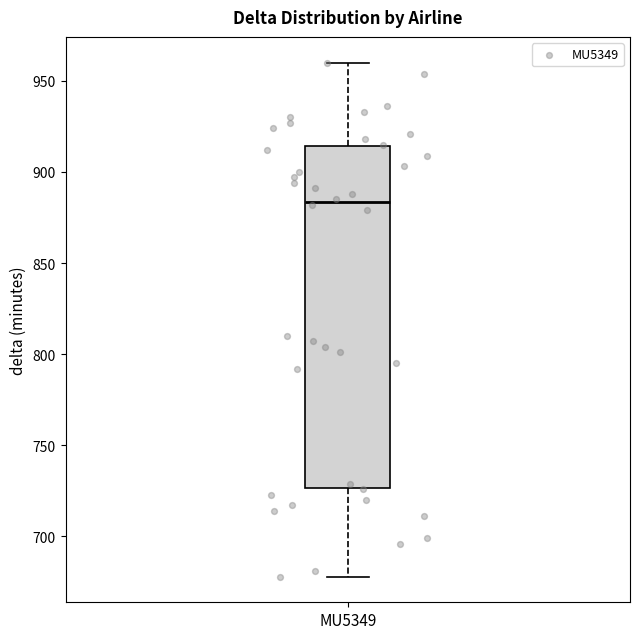

Where does the lower whisker of the box for MU5349 end on the y-axis? The values are not printed on the chart, so give them approximately, as read against the axis.

680